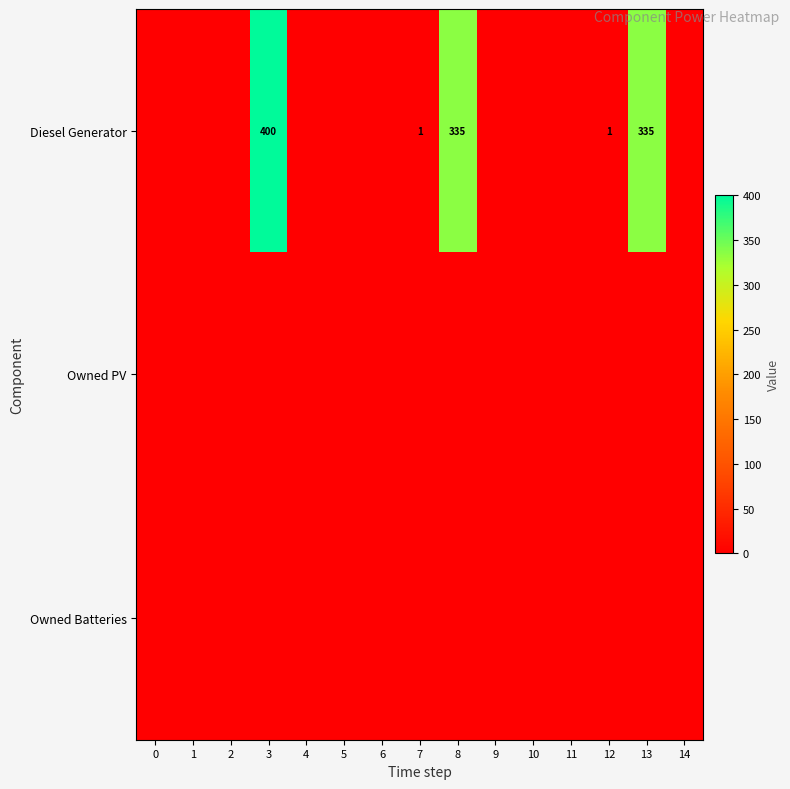

Is the value of Diesel Generator at 4 greater than the value of Owned Batteries at 12?

No